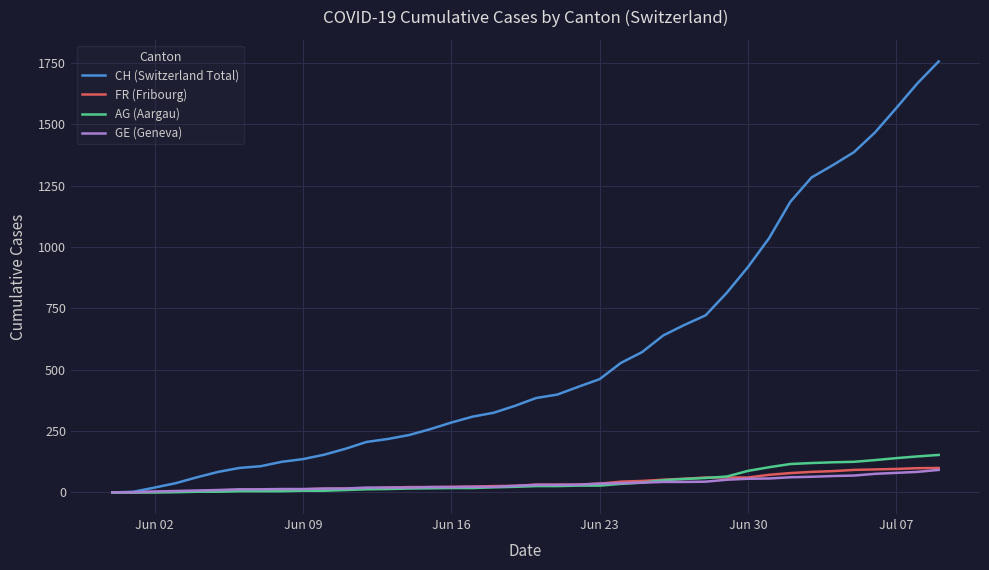

What are all the series names shown in the legend?

CH (Switzerland Total), FR (Fribourg), AG (Aargau), GE (Geneva)